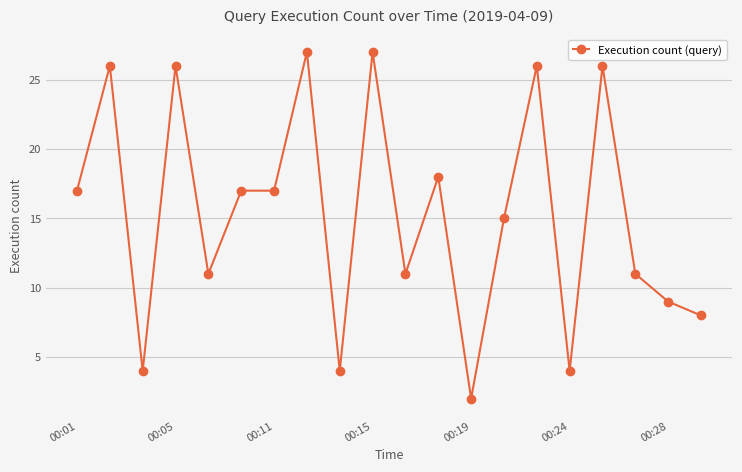

What is the average value?

15